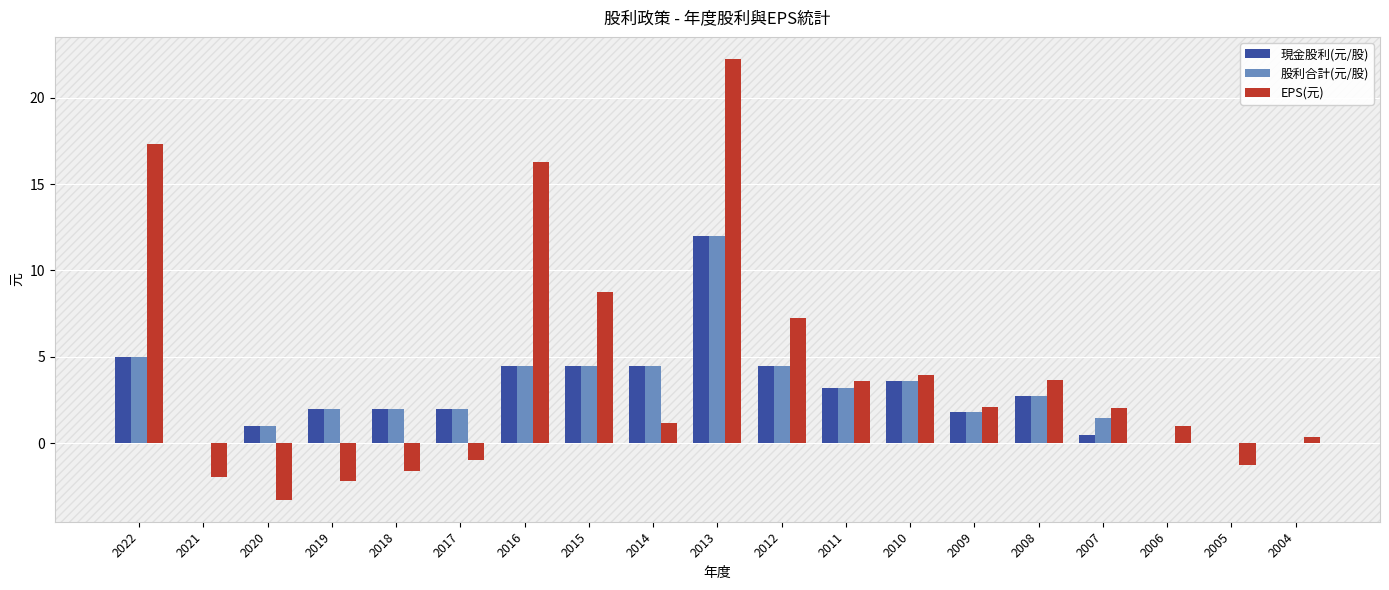

Read the 現金股利(元/股) value at 2007.

0.5